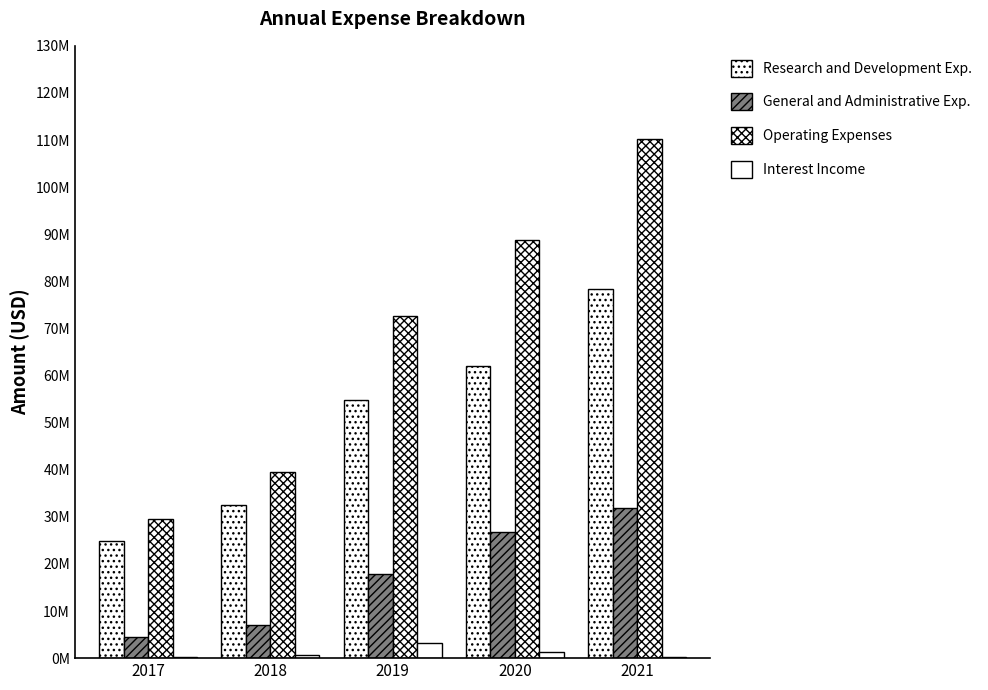

Does the chart contain stacked bars?

No